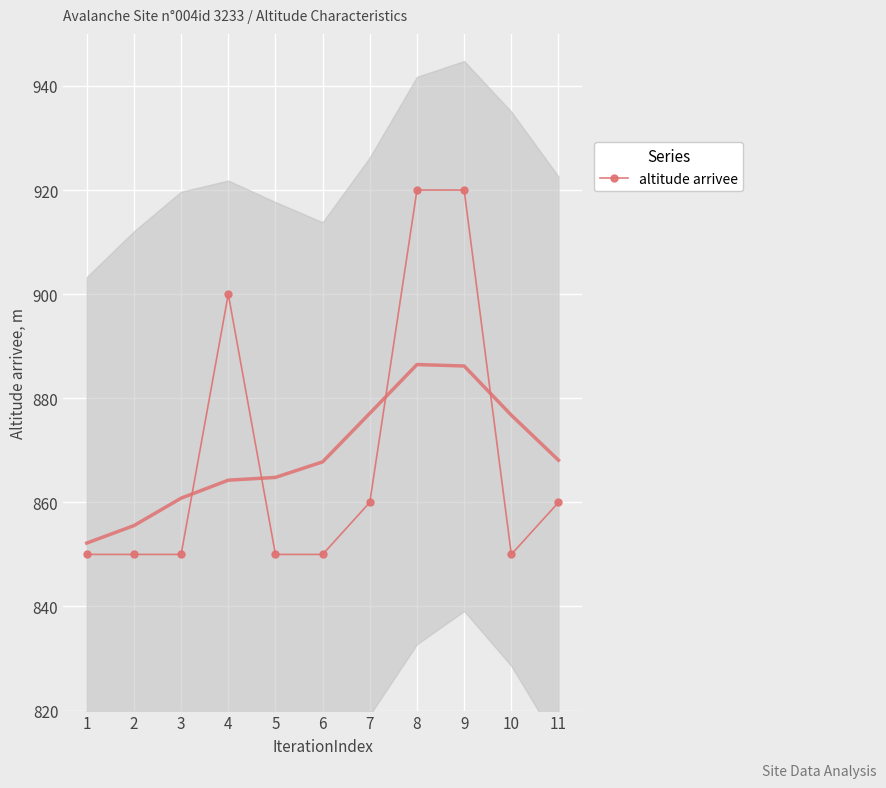

What is the average value?

869